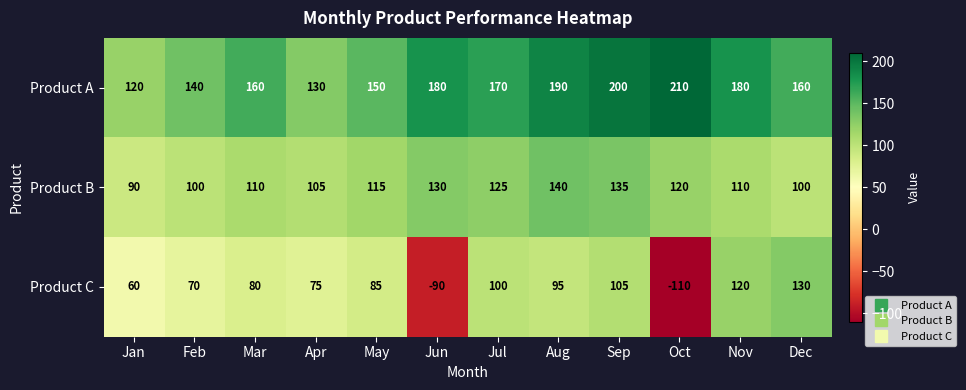

What is the total value across all series at May?

350